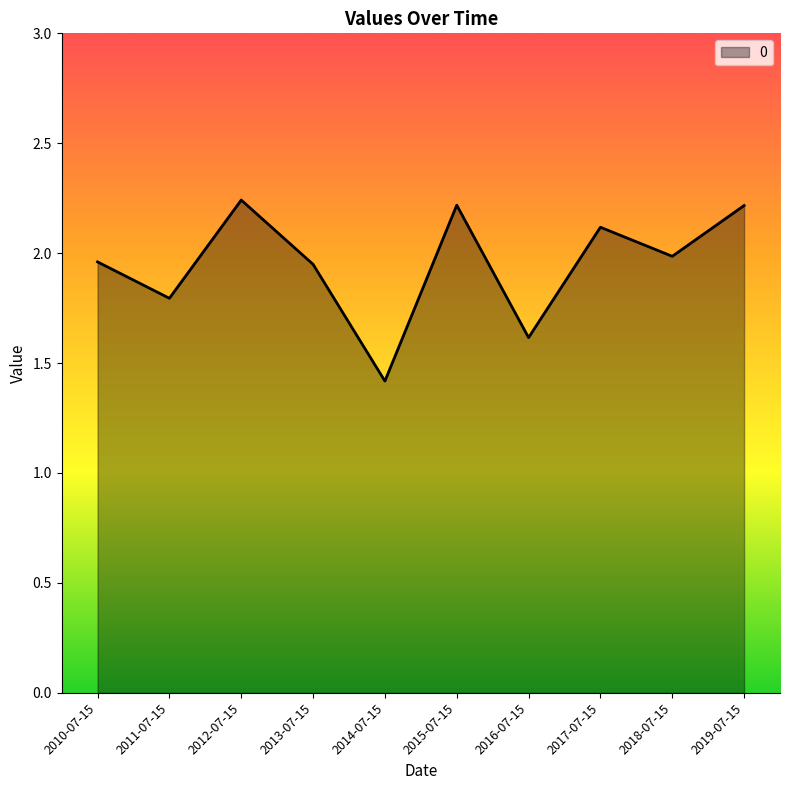

What is the difference between the second highest and second lowest values?

0.6